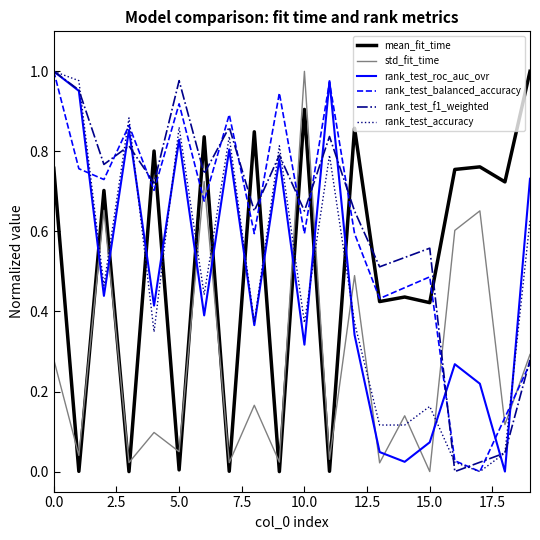

True or false: rank_test_accuracy and std_fit_time cross at least once.

True